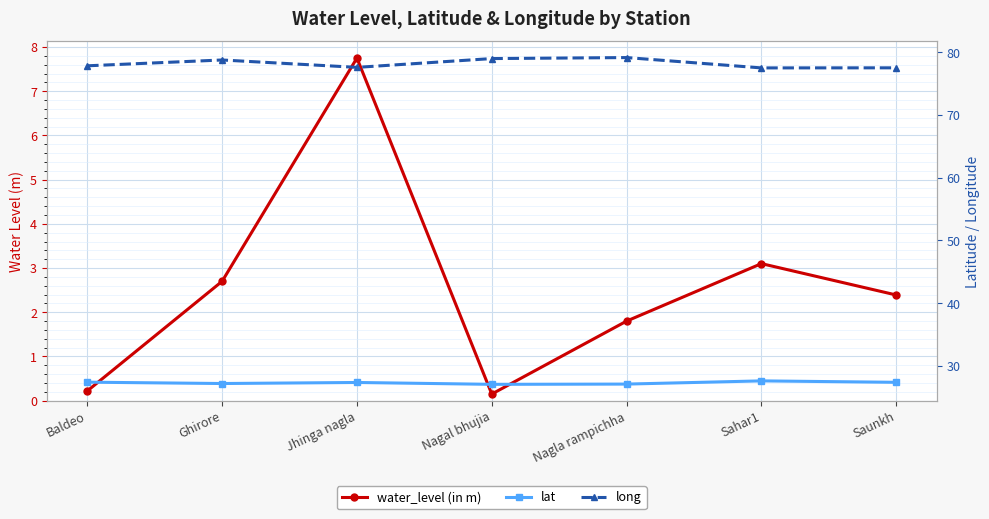

How many interior local valleys does the long series have?

2